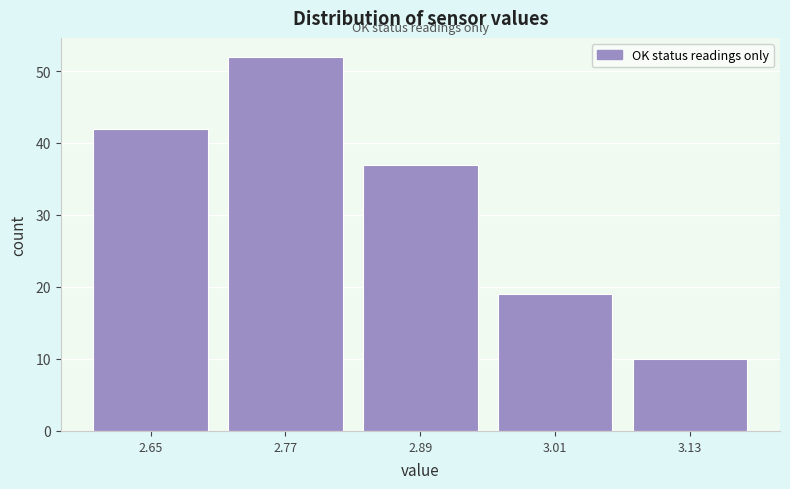

Reading right to left, list all the values displayed in this chart.

3.13=10	3.01=19	2.89=37	2.77=52	2.65=42